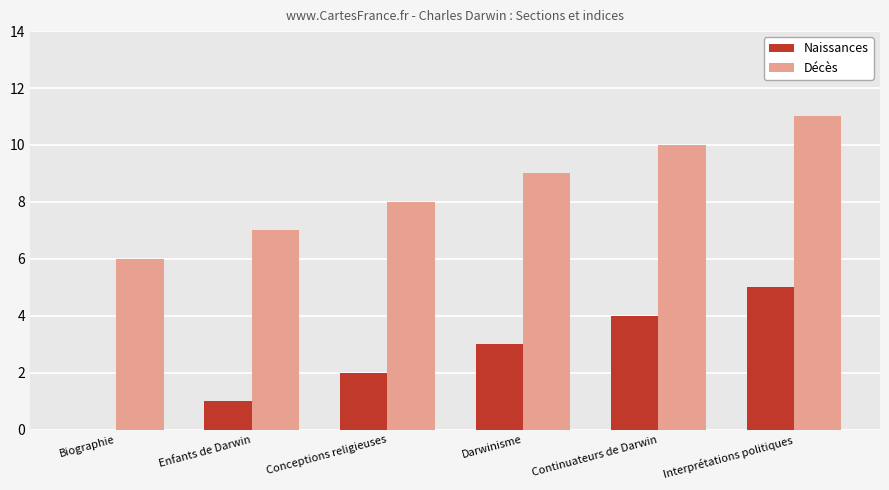

Reading left to right, what are all the values shown in this chart?

Naissances: 0	1	2	3	4	5
Décès: 6	7	8	9	10	11